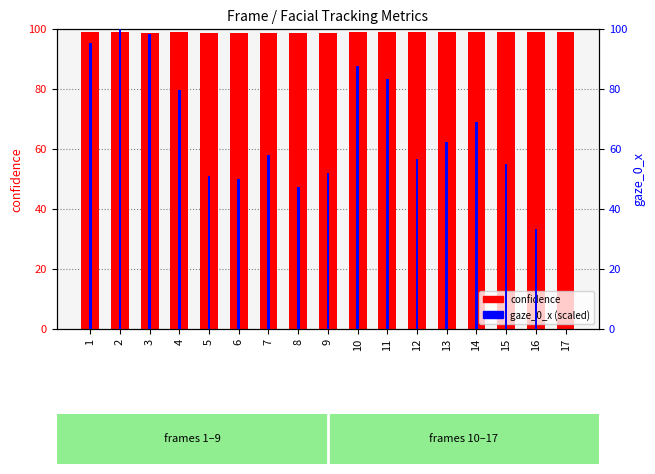

What is the value of the gaze_0_x (scaled) bar at the 13th from the left?

62.5